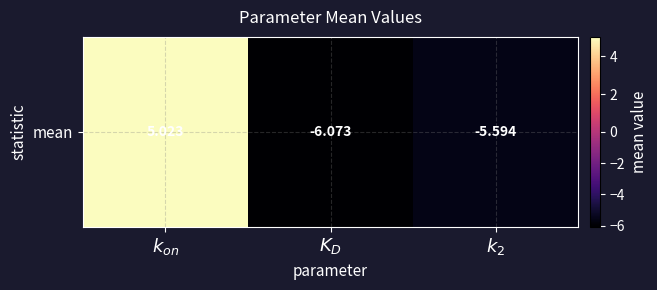

What is the minimum value shown in the chart?

-6.1